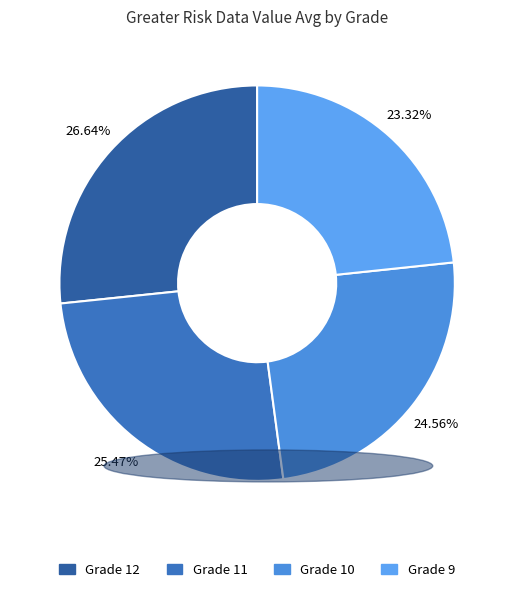

How many segments does this pie chart have?

4